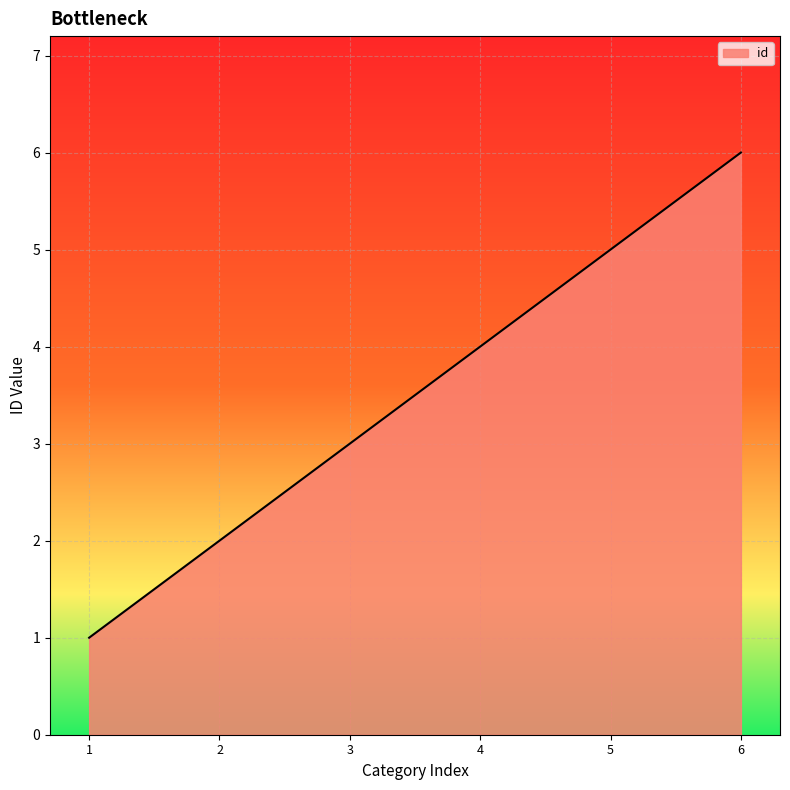

What is the difference between the maximum and minimum values?

5